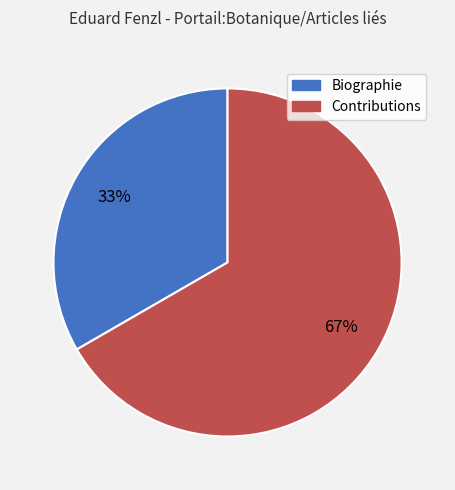

What percentage is the Contributions slice, to the nearest percent?

67%